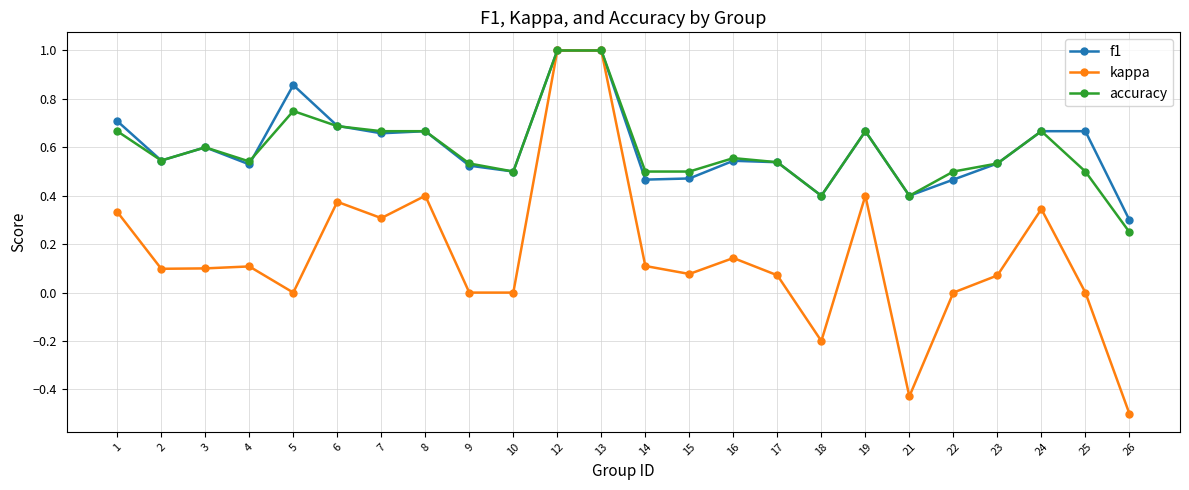

Is it true that f1 equals 1.0 at 12?

True